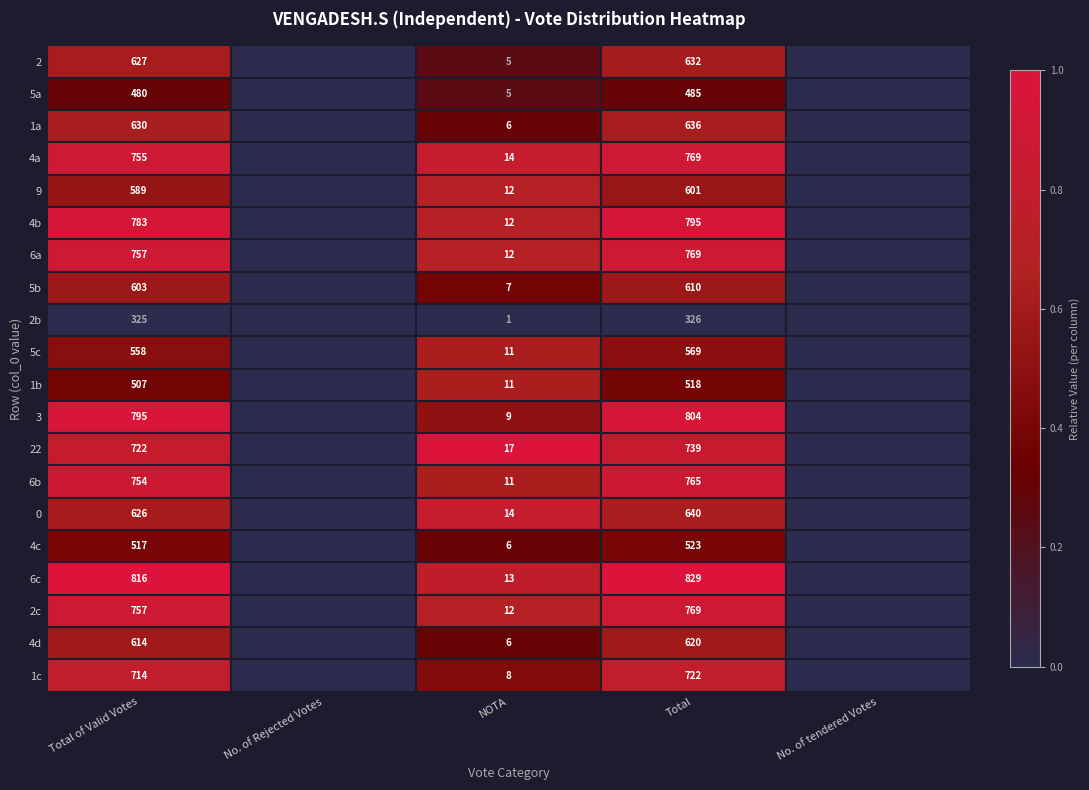

Is it true that 5c equals 319 at Total of Valid Votes?

False